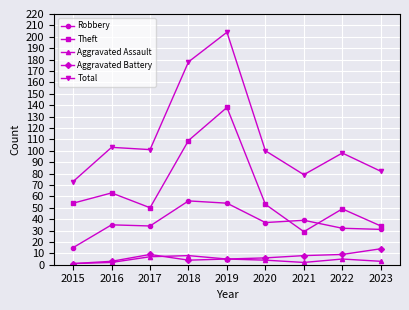

The value of Aggravated Assault at 2017 is 7. True or false?

True